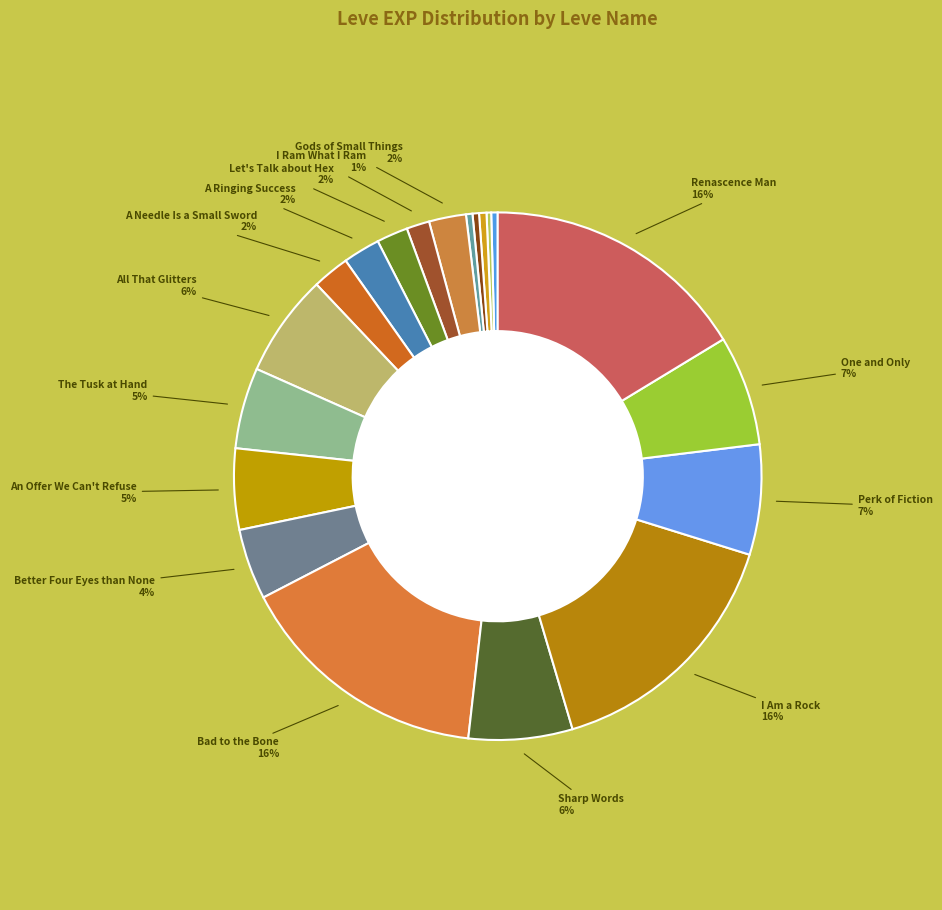

Which category has the biggest portion of the pie?

Renascence Man